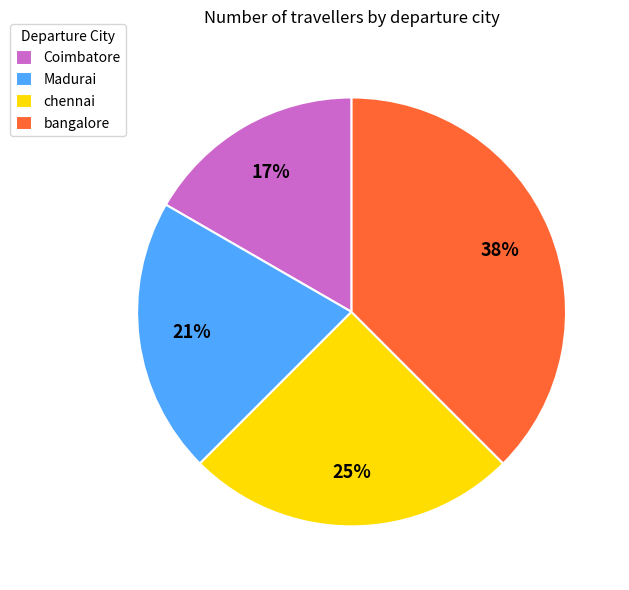

Which has a higher value, Coimbatore or chennai?

chennai